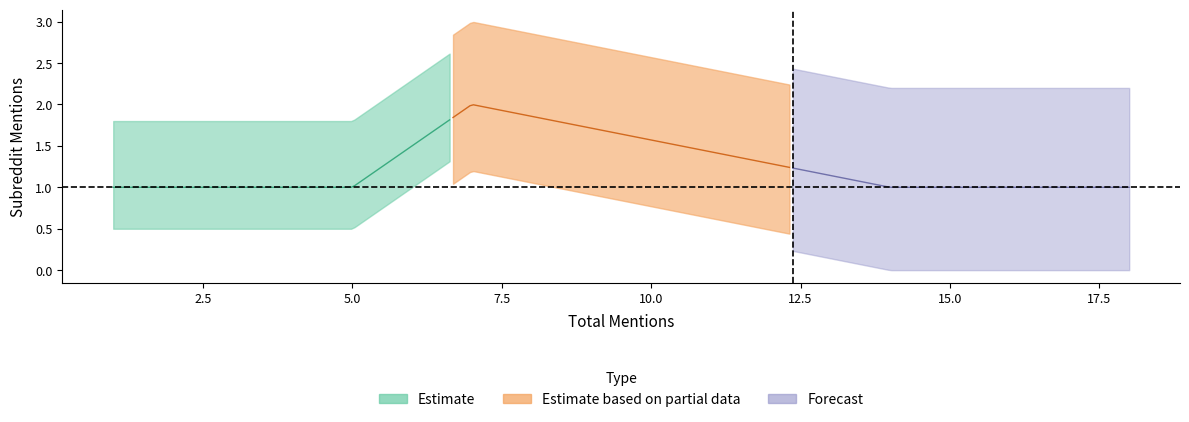

True or false: the data has more than 2 interior local peaks.

False